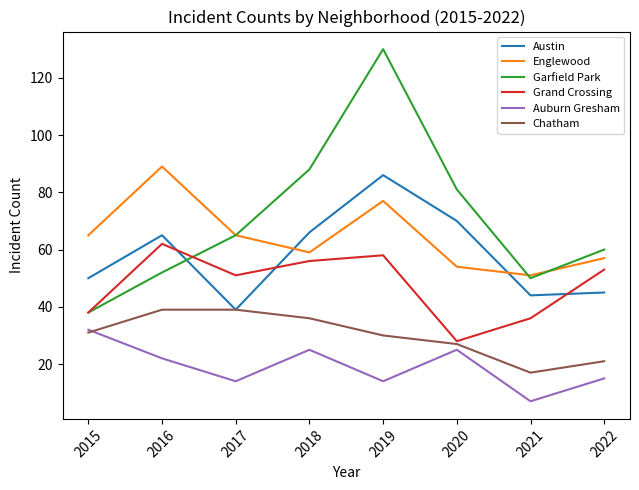

What are all the series names shown in the legend?

Austin, Englewood, Garfield Park, Grand Crossing, Auburn Gresham, Chatham